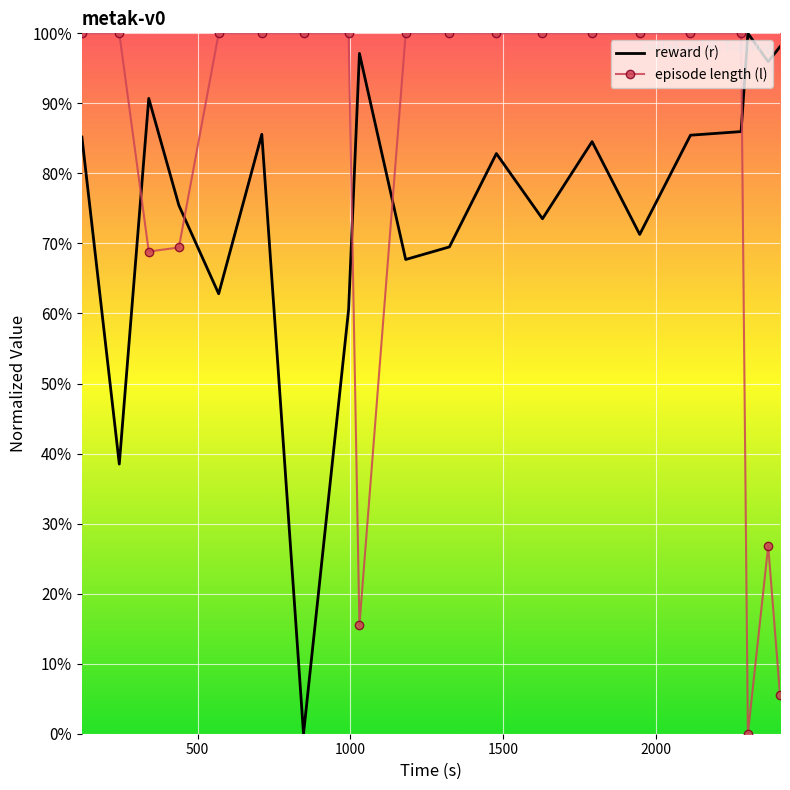

What is the difference between the maximum and second lowest values in the reward (r) series?

61.5